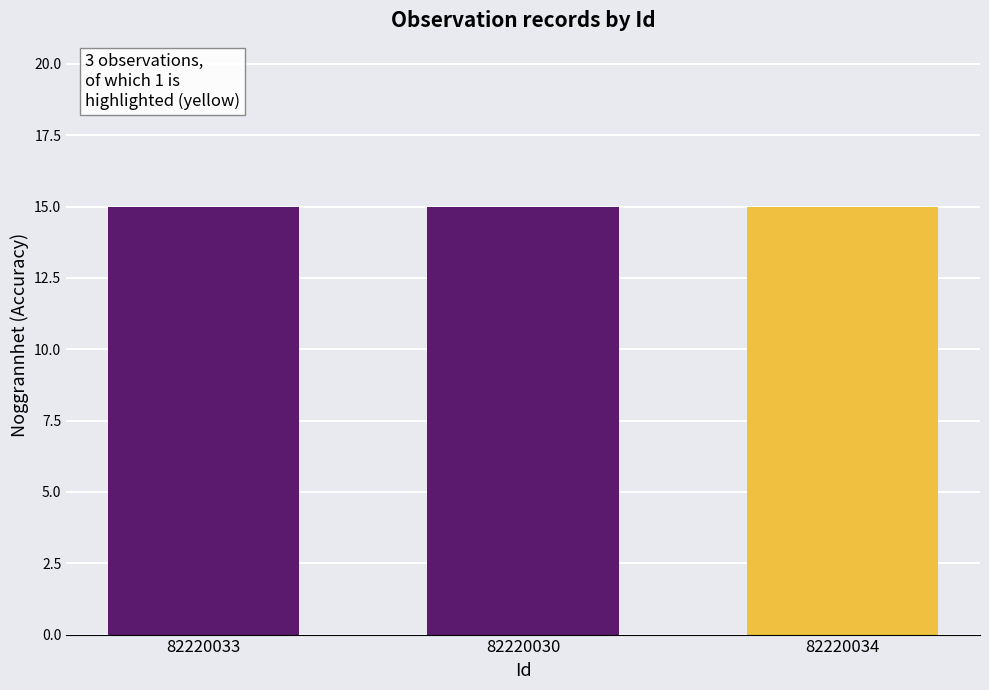

How many categories are shown in the chart?

3